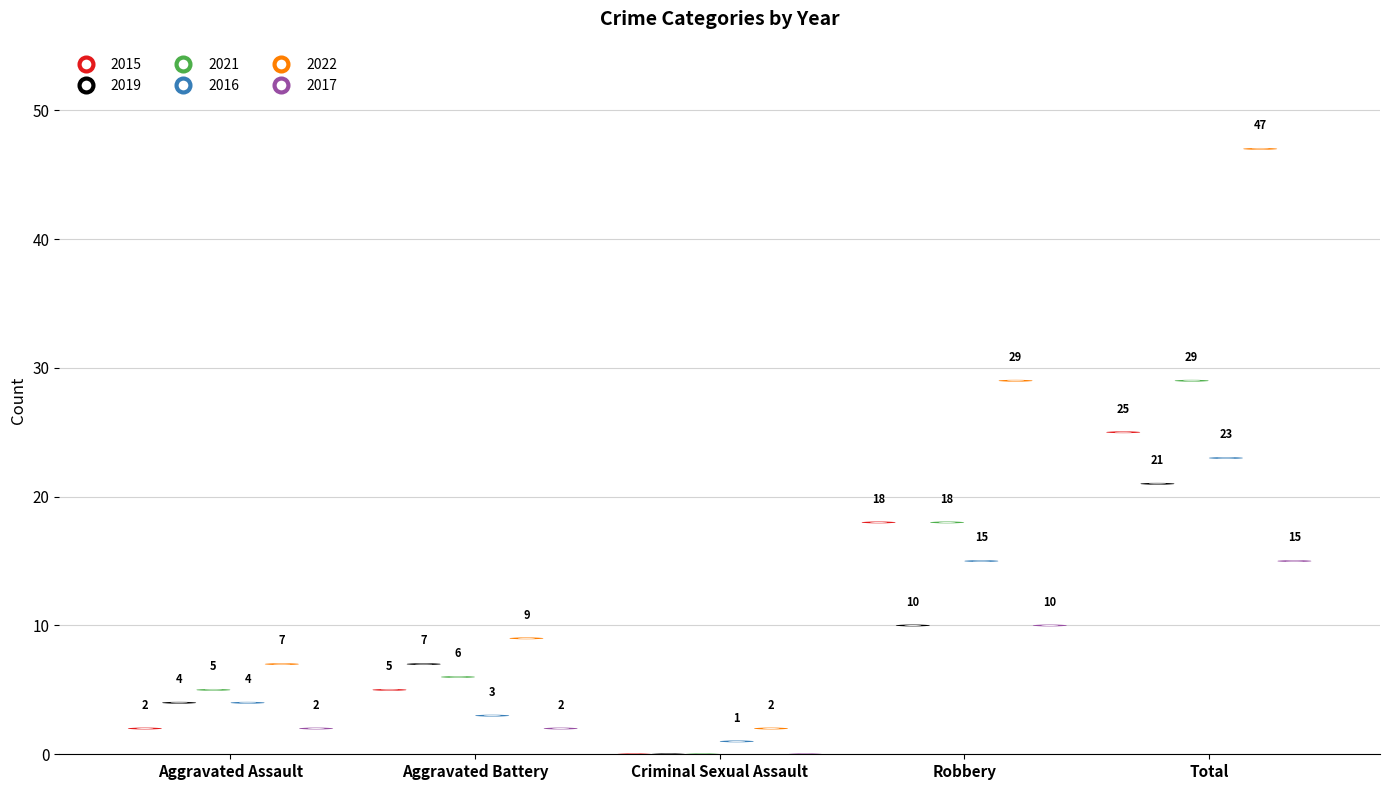

What is the difference between the maximum and minimum values in the 2017 series?

15